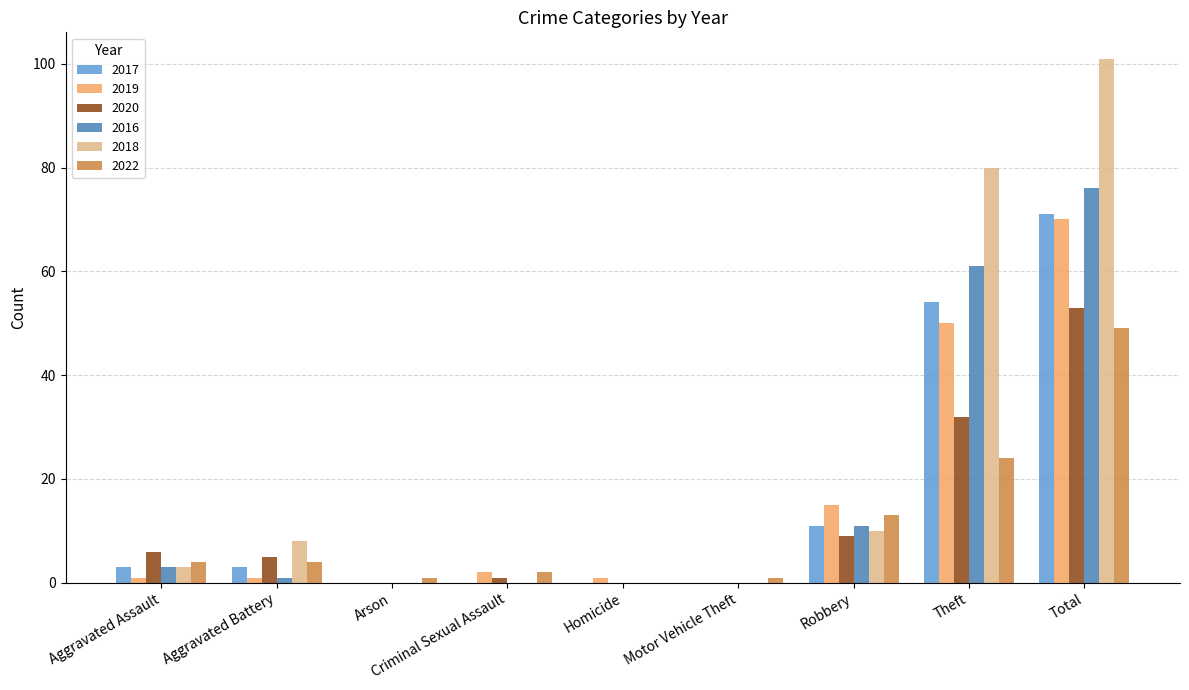

What is the sum of the 2018 values at Arson and Total?

101